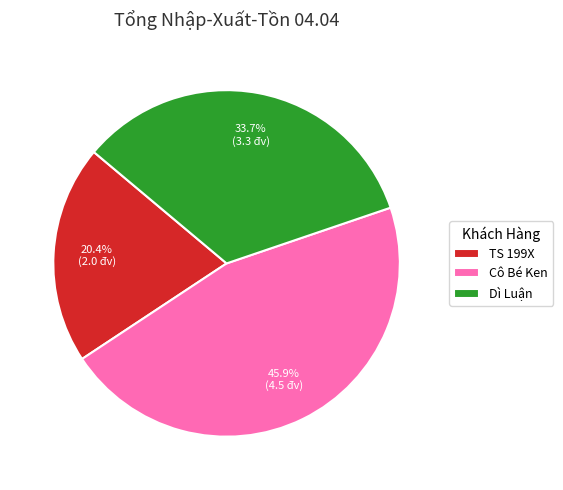

How many slices are in this pie chart?

3